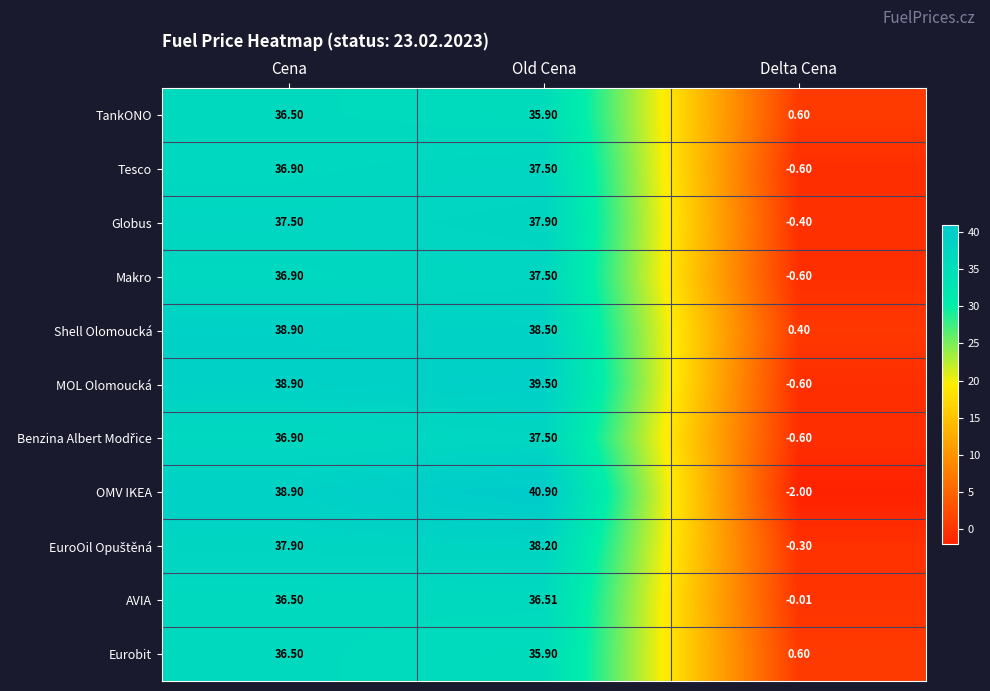

Which category has the lowest value in the MOL Olomoucká series?

Delta Cena